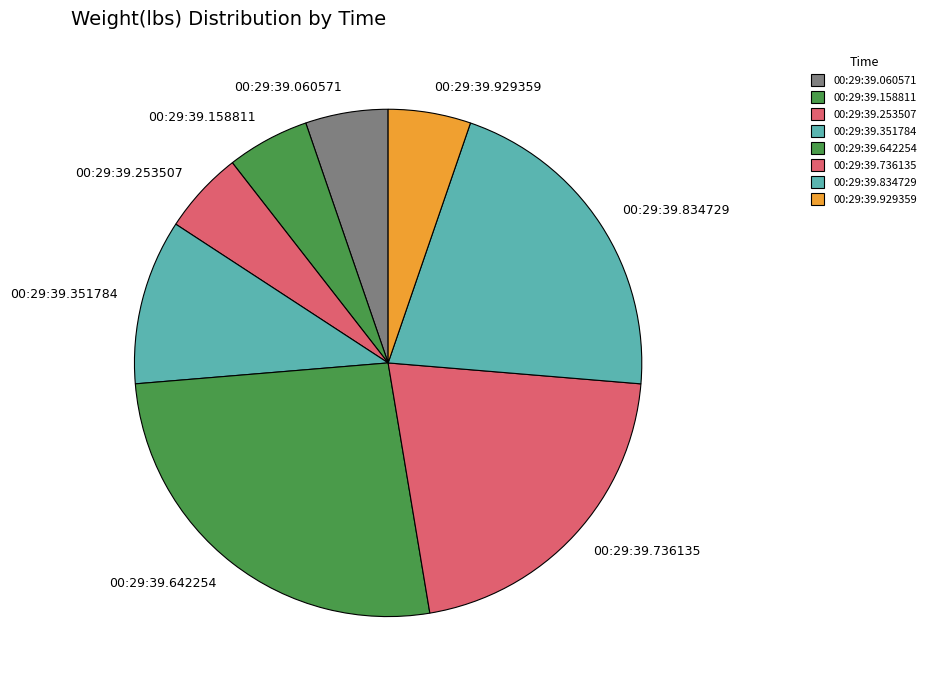

True or false: 00:29:39.642254 accounts for 26% of the total.

True